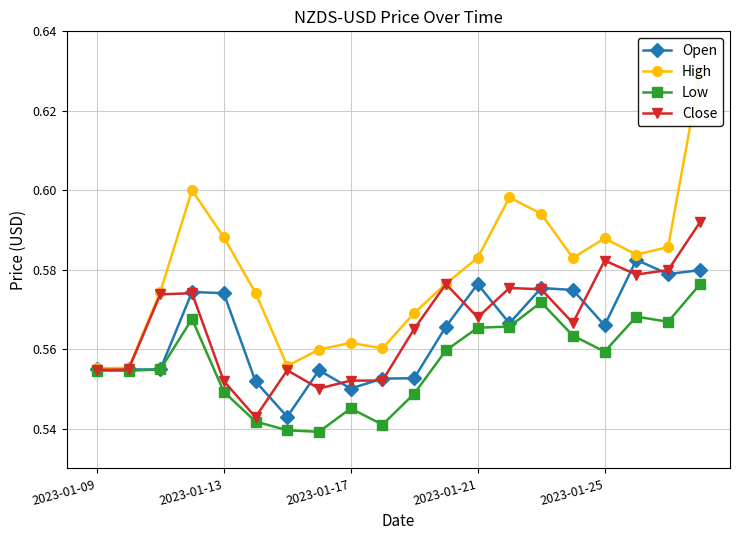

Which category has the lowest value in the High series?

2023-01-09